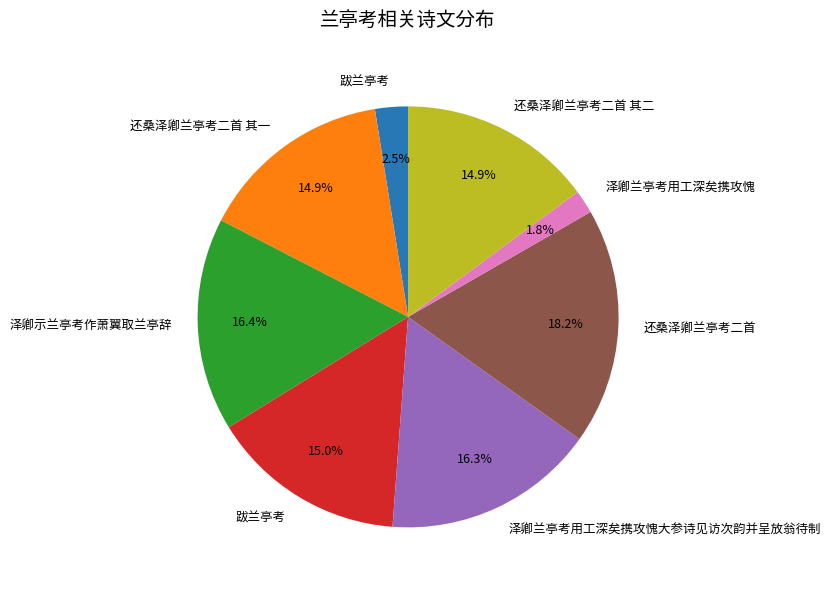

Is there a majority slice in this chart?

No